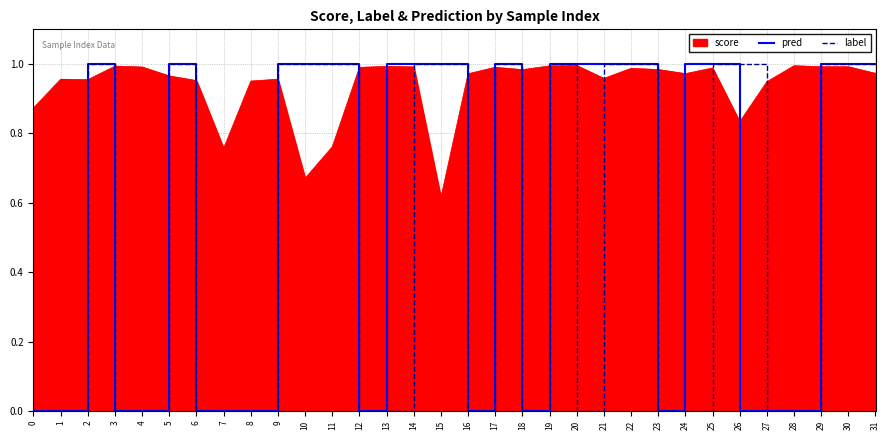

Which series has the largest total across all categories?

score